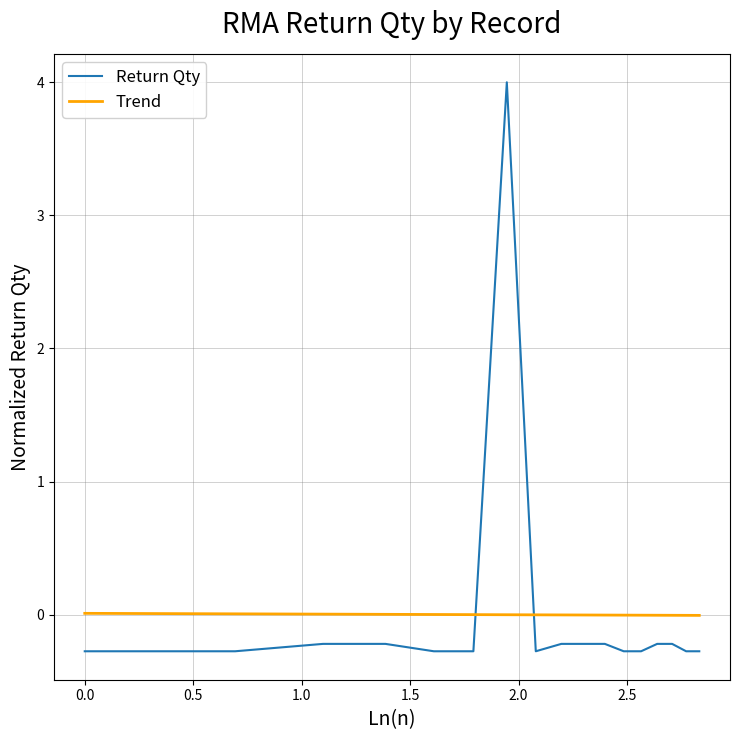

Which series has the widest spread of values?

Return Qty